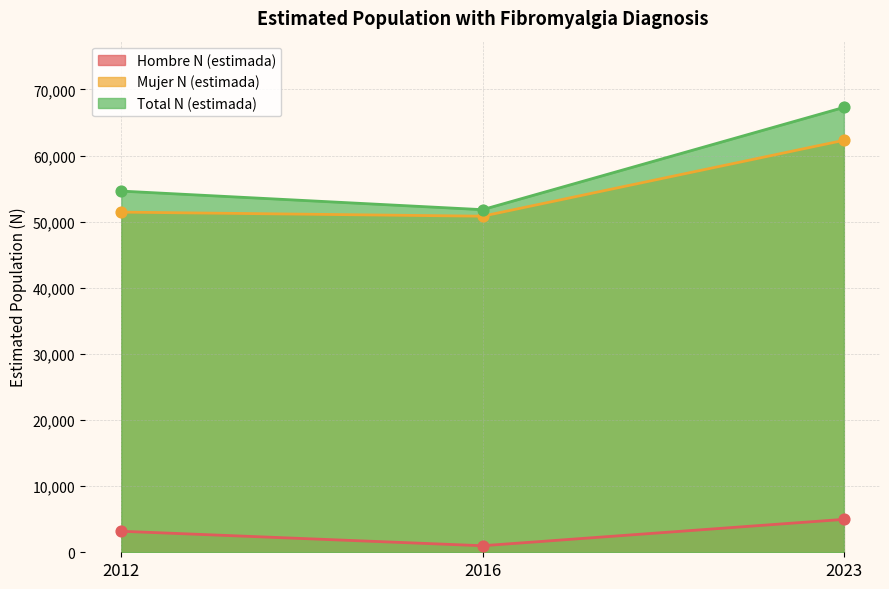

Which series reaches the maximum Y coordinate?

Total N (estimada)